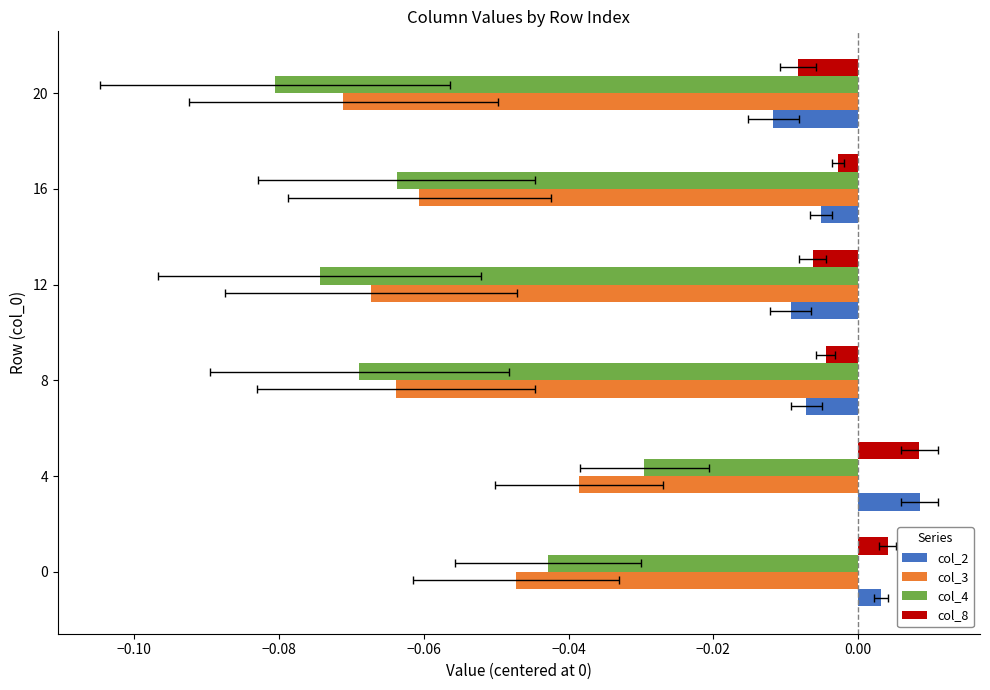

At how many categories does at least one series exceed 0?

2